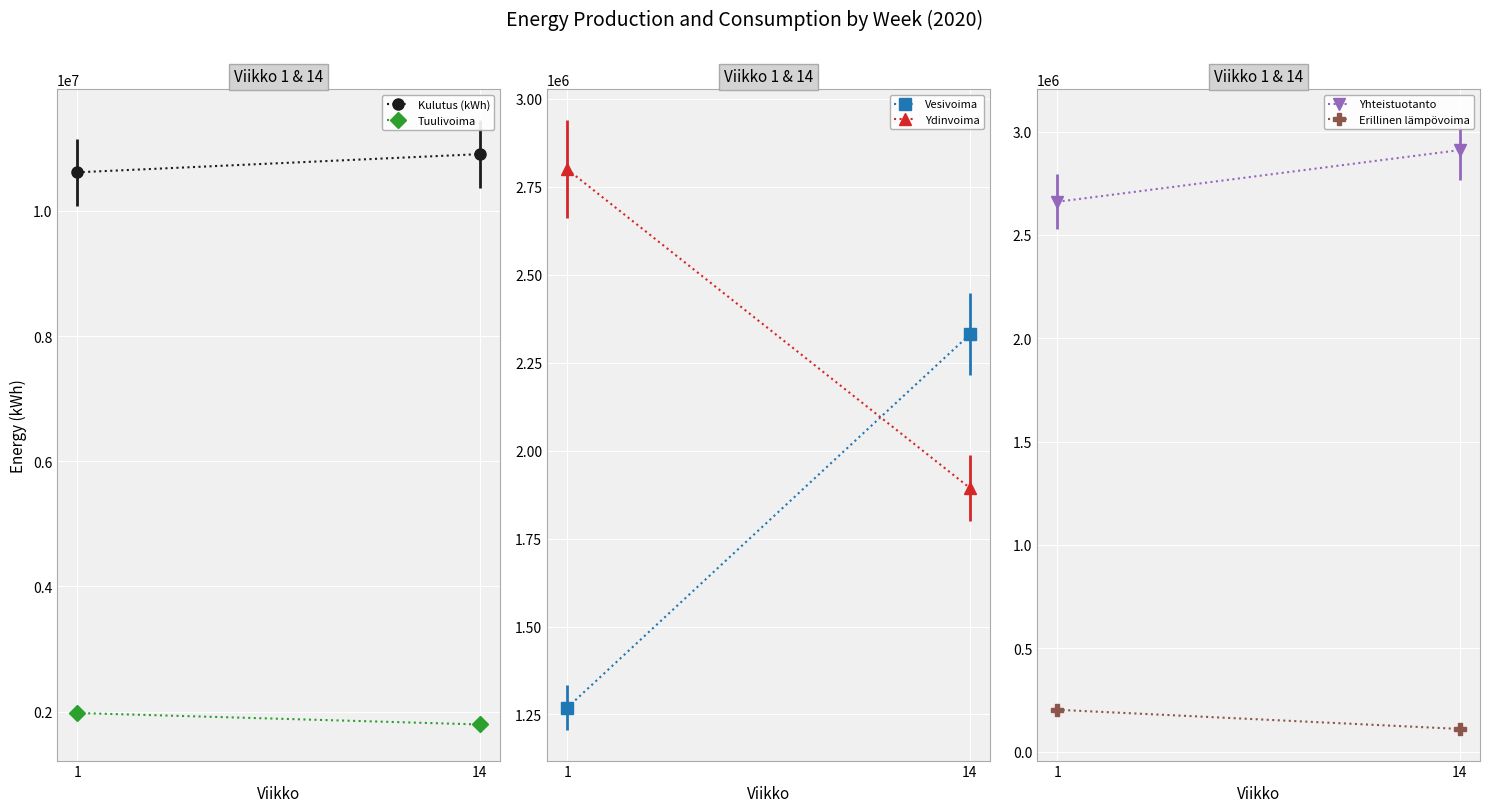

Reading left to right, transcribe all the data shown in this chart.

Kulutus (kWh): 10615801	10906235
Tuulivoima: 1978337	1795220
Vesivoima: 1269010	2330395
Ydinvoima: 2799999	1893878
Yhteistuotanto: 2660199	2910524
Erillinen lämpövoima: 202531	109740